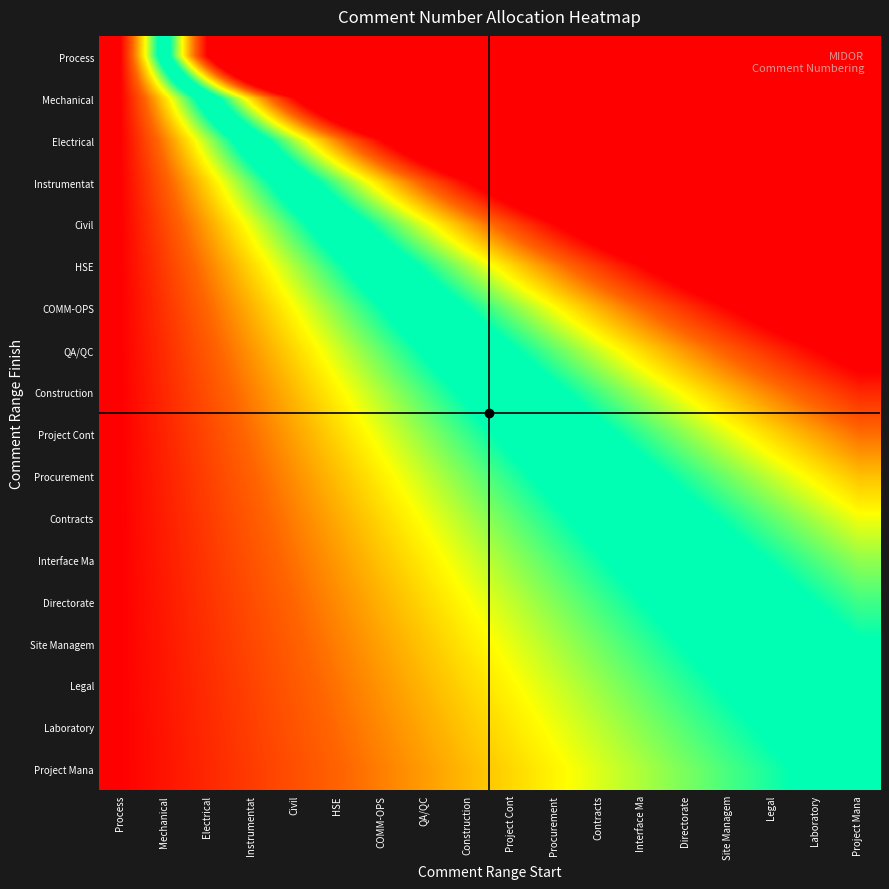

Reading right to left, extract all data points from this chart.

Process: Project Mana=1700.1	Laboratory=1600.1	Legal=1500.1	Site Managem=1400.1	Directorate=1300.1	Interface Ma=1200.1	Contracts=1100.1	Procurement=1000.1	Project Cont=900.1	Construction=800.1	QA/QC=700.1	COMM-OPS=600.1	HSE=500.1	Civil=400.1	Instrumentat=300.1	Electrical=200.1	Mechanical=100.1	Process=0.1
Mechanical: Project Mana=850.1	Laboratory=800.1	Legal=750.0	Site Managem=700.0	Directorate=650.0	Interface Ma=600.0	Contracts=550.0	Procurement=500.0	Project Cont=450.0	Construction=400.0	QA/QC=350.1	COMM-OPS=300.1	HSE=250.1	Civil=200.1	Instrumentat=150.0	Electrical=100.0	Mechanical=50.0	Process=0.1
Electrical: Project Mana=566.7	Laboratory=533.4	Legal=500.0	Site Managem=466.7	Directorate=433.4	Interface Ma=400.0	Contracts=366.7	Procurement=333.4	Project Cont=300.0	Construction=266.7	QA/QC=233.4	COMM-OPS=200.0	HSE=166.7	Civil=133.4	Instrumentat=100.0	Electrical=66.7	Mechanical=33.4	Process=0.0
Instrumentat: Project Mana=425.0	Laboratory=400.0	Legal=375.0	Site Managem=350.0	Directorate=325.0	Interface Ma=300.0	Contracts=275.0	Procurement=250.0	Project Cont=225.0	Construction=200.0	QA/QC=175.0	COMM-OPS=150.0	HSE=125.0	Civil=100.0	Instrumentat=75.0	Electrical=50.0	Mechanical=25.0	Process=0.0
Civil: Project Mana=340.0	Laboratory=320.0	Legal=300.0	Site Managem=280.0	Directorate=260.0	Interface Ma=240.0	Contracts=220.0	Procurement=200.0	Project Cont=180.0	Construction=160.0	QA/QC=140.0	COMM-OPS=120.0	HSE=100.0	Civil=80.0	Instrumentat=60.0	Electrical=40.0	Mechanical=20.0	Process=0.0
HSE: Project Mana=283.3	Laboratory=266.7	Legal=250.0	Site Managem=233.3	Directorate=216.7	Interface Ma=200.0	Contracts=183.3	Procurement=166.7	Project Cont=150.0	Construction=133.3	QA/QC=116.7	COMM-OPS=100.0	HSE=83.4	Civil=66.7	Instrumentat=50.0	Electrical=33.4	Mechanical=16.7	Process=0.0
COMM-OPS: Project Mana=242.9	Laboratory=228.6	Legal=214.3	Site Managem=200.0	Directorate=185.7	Interface Ma=171.4	Contracts=157.2	Procurement=142.9	Project Cont=128.6	Construction=114.3	QA/QC=100.0	COMM-OPS=85.7	HSE=71.4	Civil=57.2	Instrumentat=42.9	Electrical=28.6	Mechanical=14.3	Process=0.0
QA/QC: Project Mana=212.5	Laboratory=200.0	Legal=187.5	Site Managem=175.0	Directorate=162.5	Interface Ma=150.0	Contracts=137.5	Procurement=125.0	Project Cont=112.5	Construction=100.0	QA/QC=87.5	COMM-OPS=75.0	HSE=62.5	Civil=50.0	Instrumentat=37.5	Electrical=25.0	Mechanical=12.5	Process=0.0
Construction: Project Mana=188.9	Laboratory=177.8	Legal=166.7	Site Managem=155.6	Directorate=144.5	Interface Ma=133.3	Contracts=122.2	Procurement=111.1	Project Cont=100.0	Construction=88.9	QA/QC=77.8	COMM-OPS=66.7	HSE=55.6	Civil=44.5	Instrumentat=33.3	Electrical=22.2	Mechanical=11.1	Process=0.0
Project Cont: Project Mana=170.0	Laboratory=160.0	Legal=150.0	Site Managem=140.0	Directorate=130.0	Interface Ma=120.0	Contracts=110.0	Procurement=100.0	Project Cont=90.0	Construction=80.0	QA/QC=70.0	COMM-OPS=60.0	HSE=50.0	Civil=40.0	Instrumentat=30.0	Electrical=20.0	Mechanical=10.0	Process=0.0
Procurement: Project Mana=154.6	Laboratory=145.5	Legal=136.4	Site Managem=127.3	Directorate=118.2	Interface Ma=109.1	Contracts=100.0	Procurement=90.9	Project Cont=81.8	Construction=72.7	QA/QC=63.6	COMM-OPS=54.6	HSE=45.5	Civil=36.4	Instrumentat=27.3	Electrical=18.2	Mechanical=9.1	Process=0.0
Contracts: Project Mana=141.7	Laboratory=133.3	Legal=125.0	Site Managem=116.7	Directorate=108.3	Interface Ma=100.0	Contracts=91.7	Procurement=83.3	Project Cont=75.0	Construction=66.7	QA/QC=58.3	COMM-OPS=50.0	HSE=41.7	Civil=33.3	Instrumentat=25.0	Electrical=16.7	Mechanical=8.3	Process=0.0
Interface Ma: Project Mana=130.8	Laboratory=123.1	Legal=115.4	Site Managem=107.7	Directorate=100.0	Interface Ma=92.3	Contracts=84.6	Procurement=76.9	Project Cont=69.2	Construction=61.5	QA/QC=53.9	COMM-OPS=46.2	HSE=38.5	Civil=30.8	Instrumentat=23.1	Electrical=15.4	Mechanical=7.7	Process=0.0
Directorate: Project Mana=121.4	Laboratory=114.3	Legal=107.1	Site Managem=100.0	Directorate=92.9	Interface Ma=85.7	Contracts=78.6	Procurement=71.4	Project Cont=64.3	Construction=57.1	QA/QC=50.0	COMM-OPS=42.9	HSE=35.7	Civil=28.6	Instrumentat=21.4	Electrical=14.3	Mechanical=7.1	Process=0.0
Site Managem: Project Mana=113.3	Laboratory=106.7	Legal=100.0	Site Managem=93.3	Directorate=86.7	Interface Ma=80.0	Contracts=73.3	Procurement=66.7	Project Cont=60.0	Construction=53.3	QA/QC=46.7	COMM-OPS=40.0	HSE=33.3	Civil=26.7	Instrumentat=20.0	Electrical=13.3	Mechanical=6.7	Process=0.0
Legal: Project Mana=106.3	Laboratory=100.0	Legal=93.8	Site Managem=87.5	Directorate=81.3	Interface Ma=75.0	Contracts=68.8	Procurement=62.5	Project Cont=56.3	Construction=50.0	QA/QC=43.8	COMM-OPS=37.5	HSE=31.3	Civil=25.0	Instrumentat=18.8	Electrical=12.5	Mechanical=6.3	Process=0.0
Laboratory: Project Mana=100.0	Laboratory=94.1	Legal=88.2	Site Managem=82.4	Directorate=76.5	Interface Ma=70.6	Contracts=64.7	Procurement=58.8	Project Cont=52.9	Construction=47.1	QA/QC=41.2	COMM-OPS=35.3	HSE=29.4	Civil=23.5	Instrumentat=17.7	Electrical=11.8	Mechanical=5.9	Process=0.0
Project Mana: Project Mana=94.5	Laboratory=88.9	Legal=83.3	Site Managem=77.8	Directorate=72.2	Interface Ma=66.7	Contracts=61.1	Procurement=55.6	Project Cont=50.0	Construction=44.5	QA/QC=38.9	COMM-OPS=33.3	HSE=27.8	Civil=22.2	Instrumentat=16.7	Electrical=11.1	Mechanical=5.6	Process=0.0